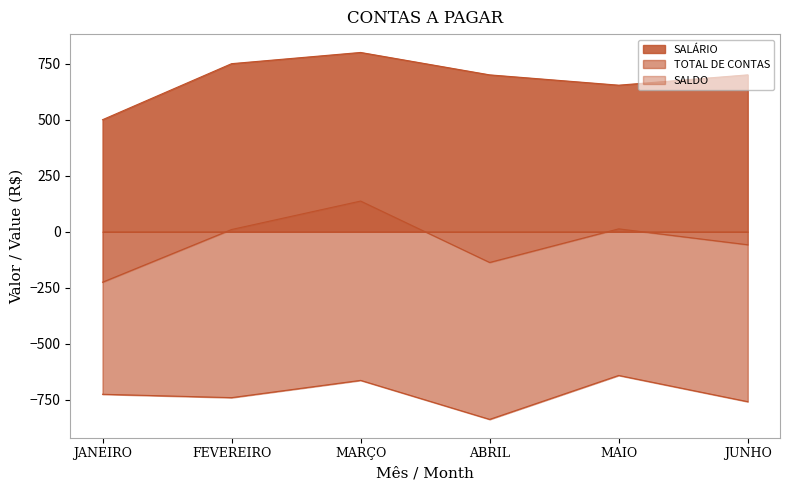

The SALDO series shows 5 at MAIO. True or false?

False